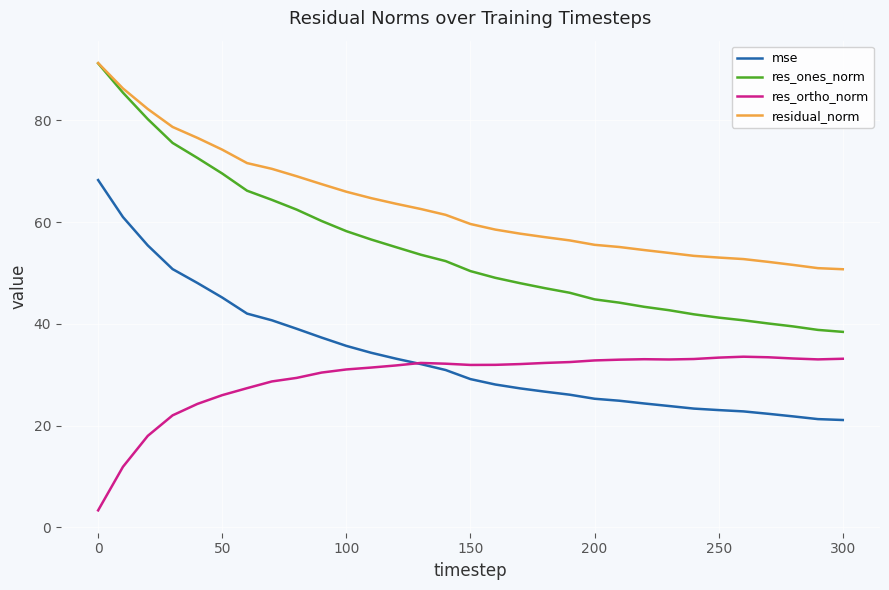

What is the greatest value displayed?

91.2